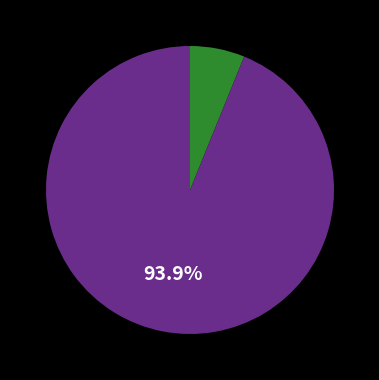

How many segments does this pie chart have?

2